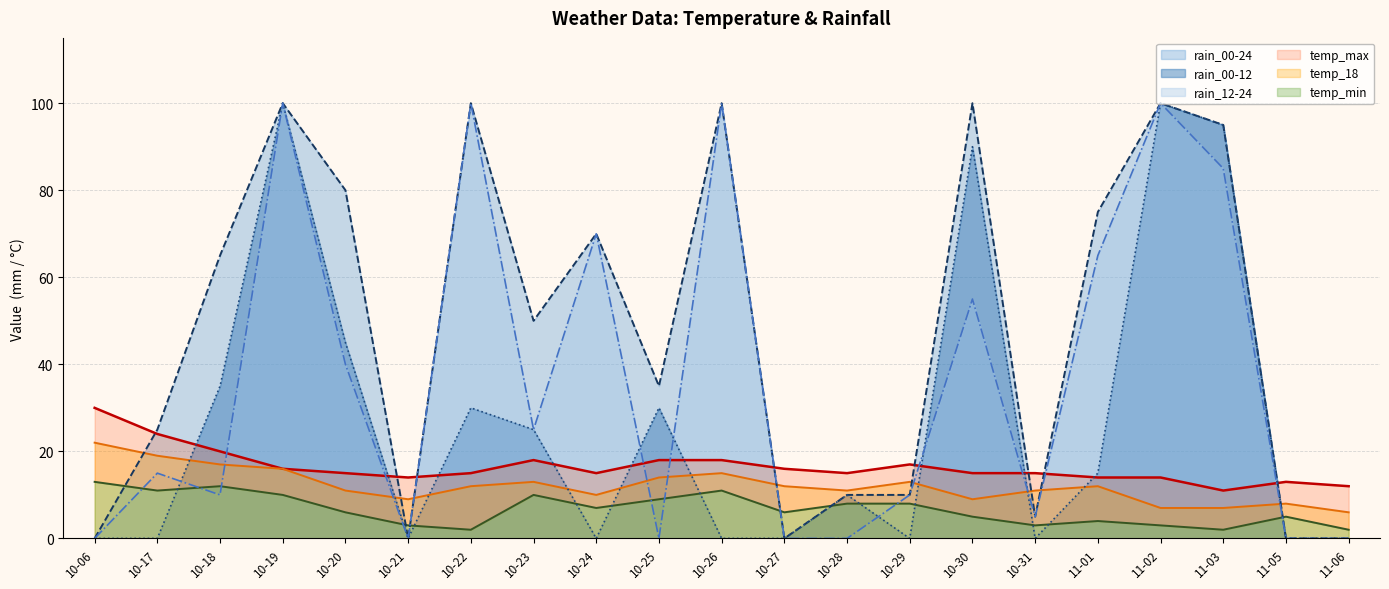

True or false: rain_00-24 has more than 0 interior local peaks.

True